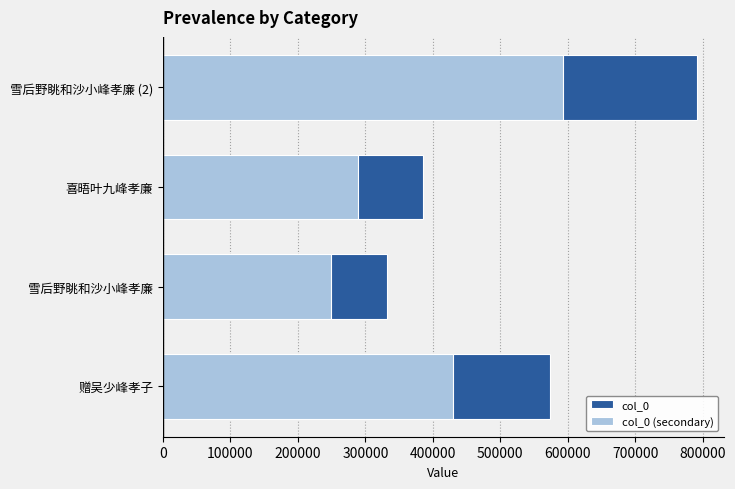

What are all the series names shown in the legend?

col_0, col_0 (secondary)